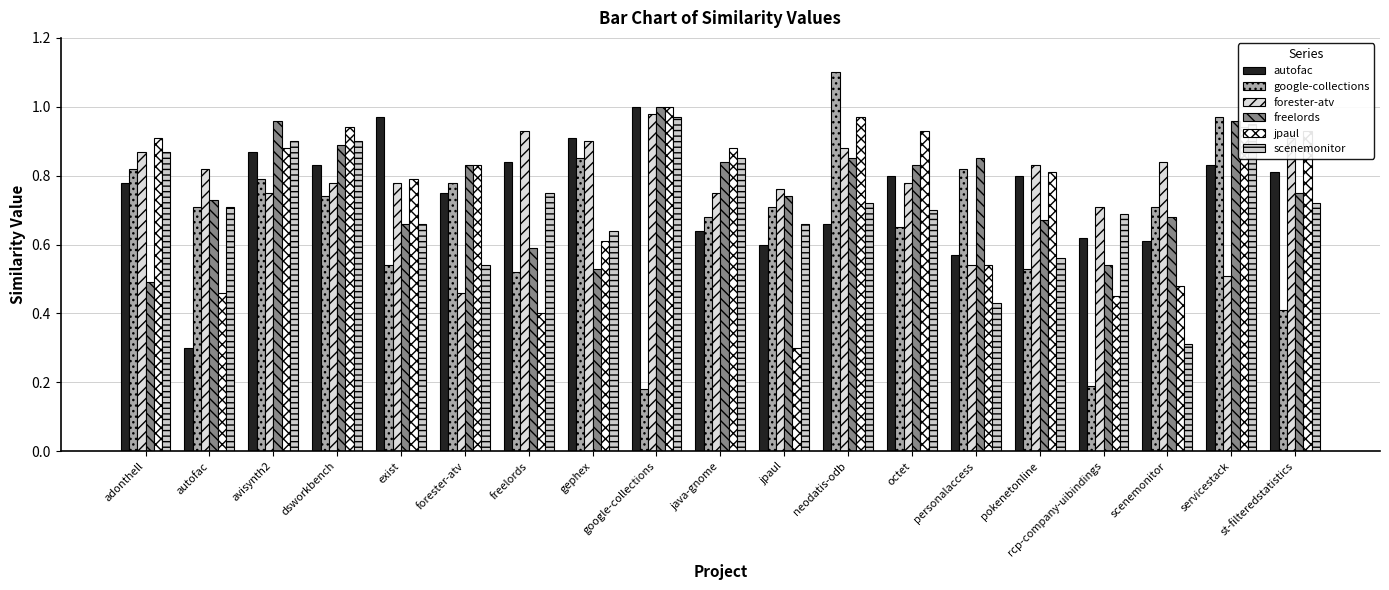

How many groups of bars are there?

19